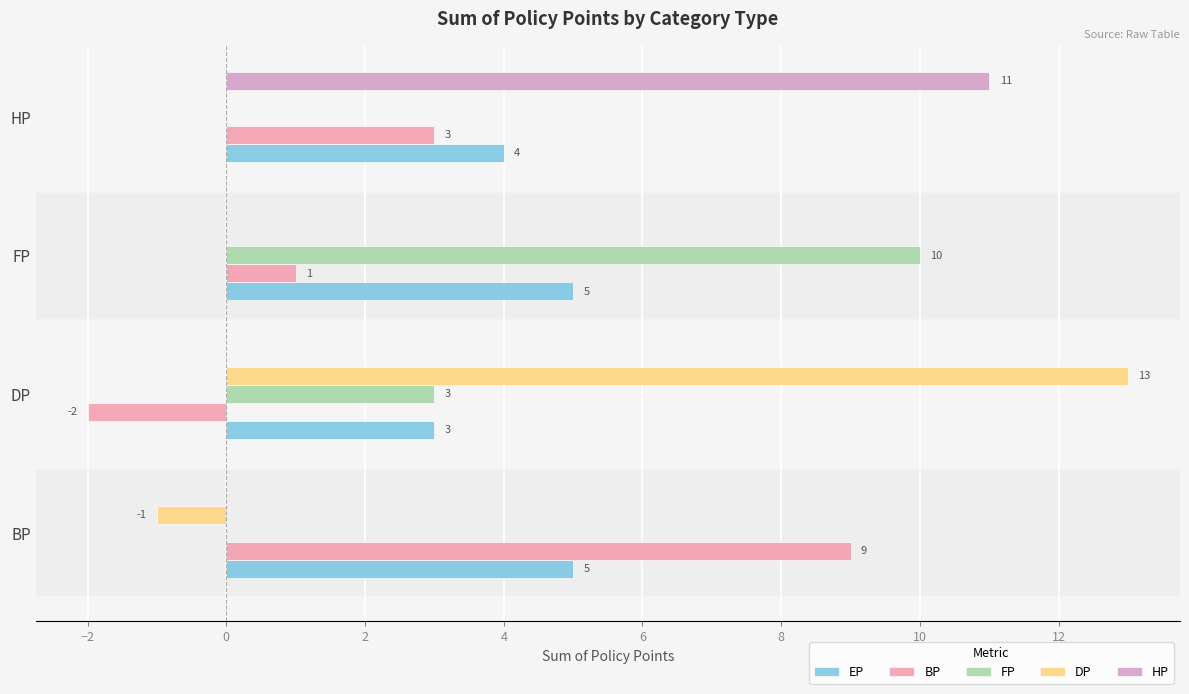

How many FP values are between 0 and 10?

4